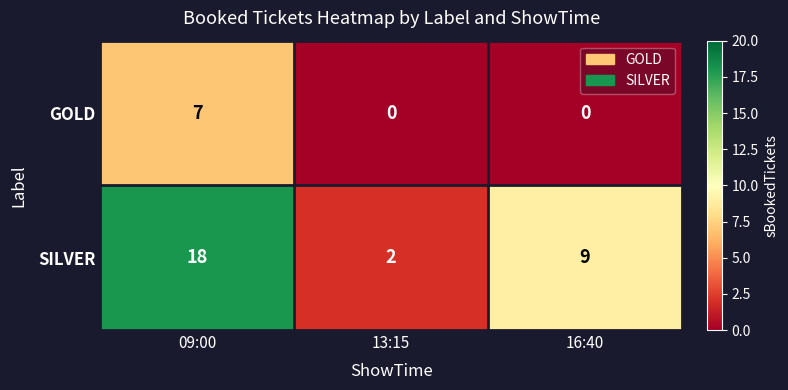

List the series in order of their overall mean, highest first.

SILVER, GOLD